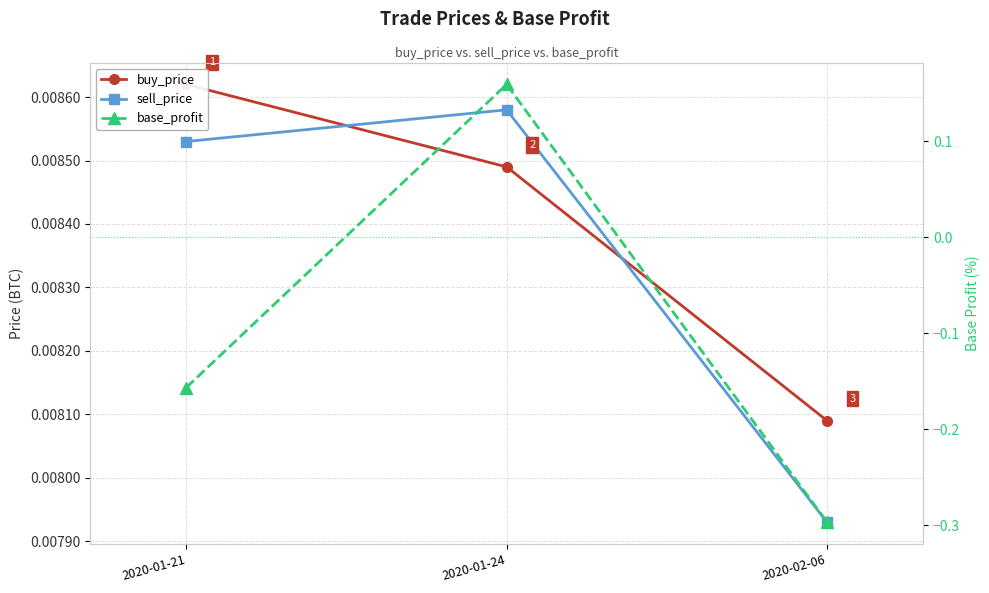

Rank the series by their maximum value, from lowest to highest.

sell_price, buy_price, base_profit